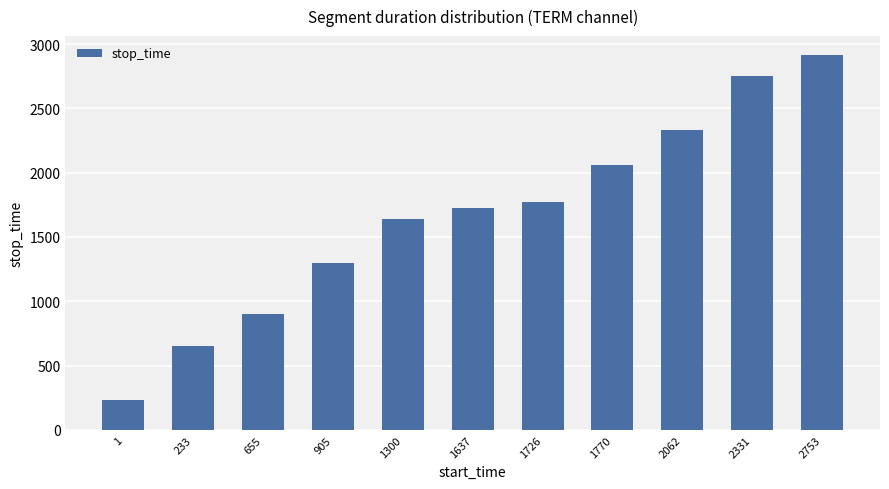

Approximately how many times larger is the value at 1726 compared to 1?

7.6